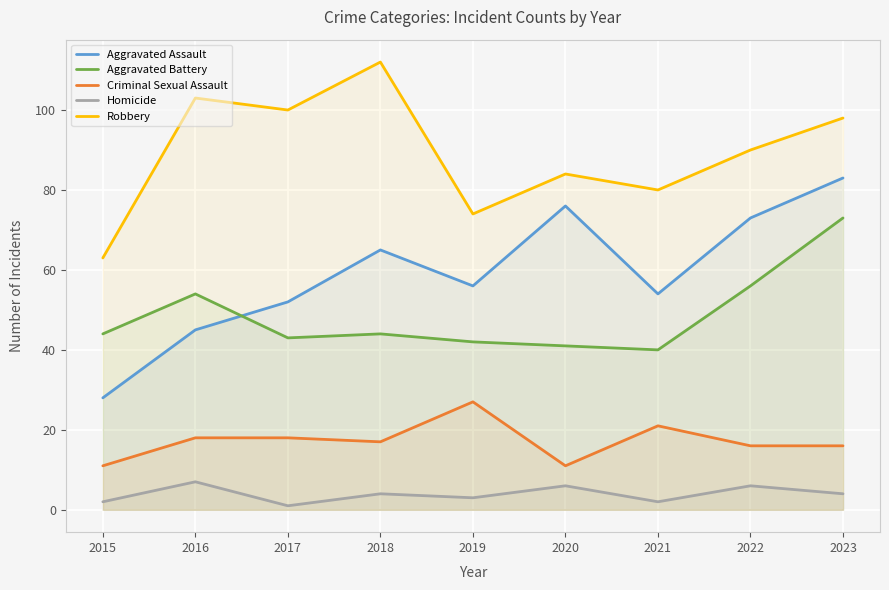

At which category does Criminal Sexual Assault reach its first local valley?

2018